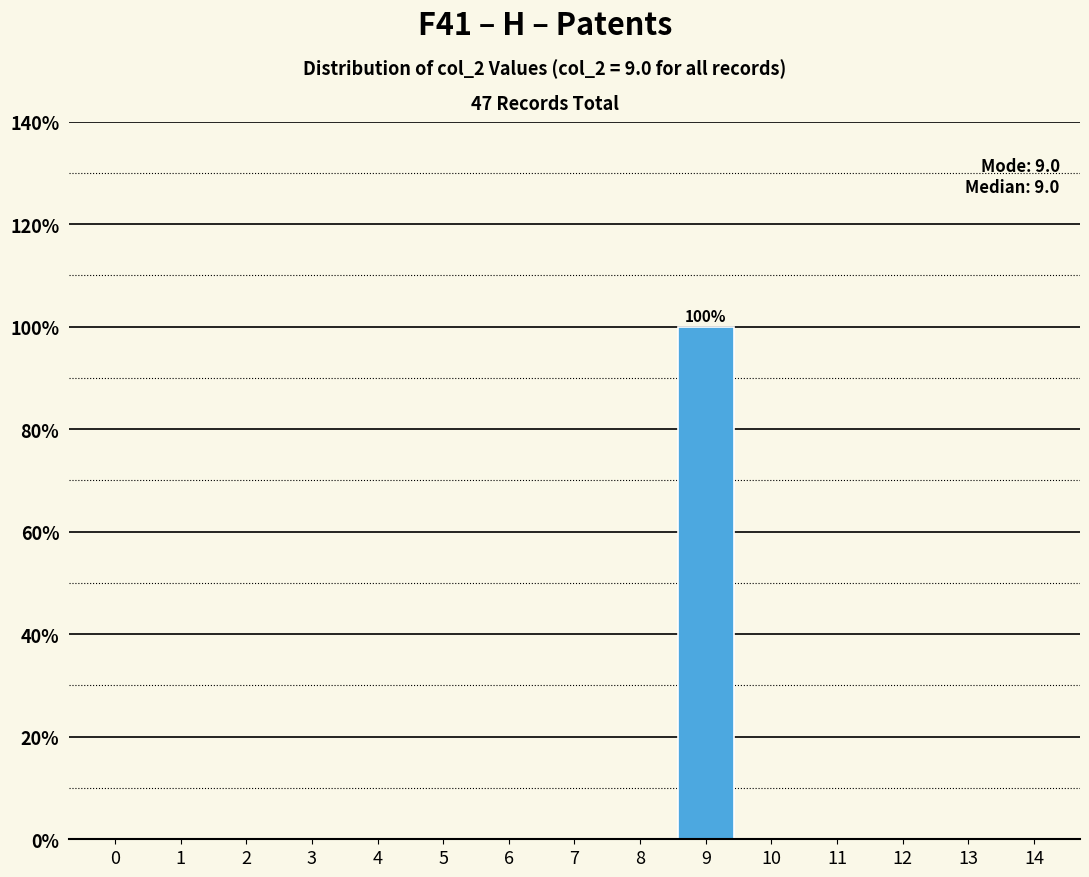

Reading left to right, extract all data points from this chart.

0=0	1=0	2=0	3=0	4=0	5=0	6=0	7=0	8=0	9=100	10=0	11=0	12=0	13=0	14=0